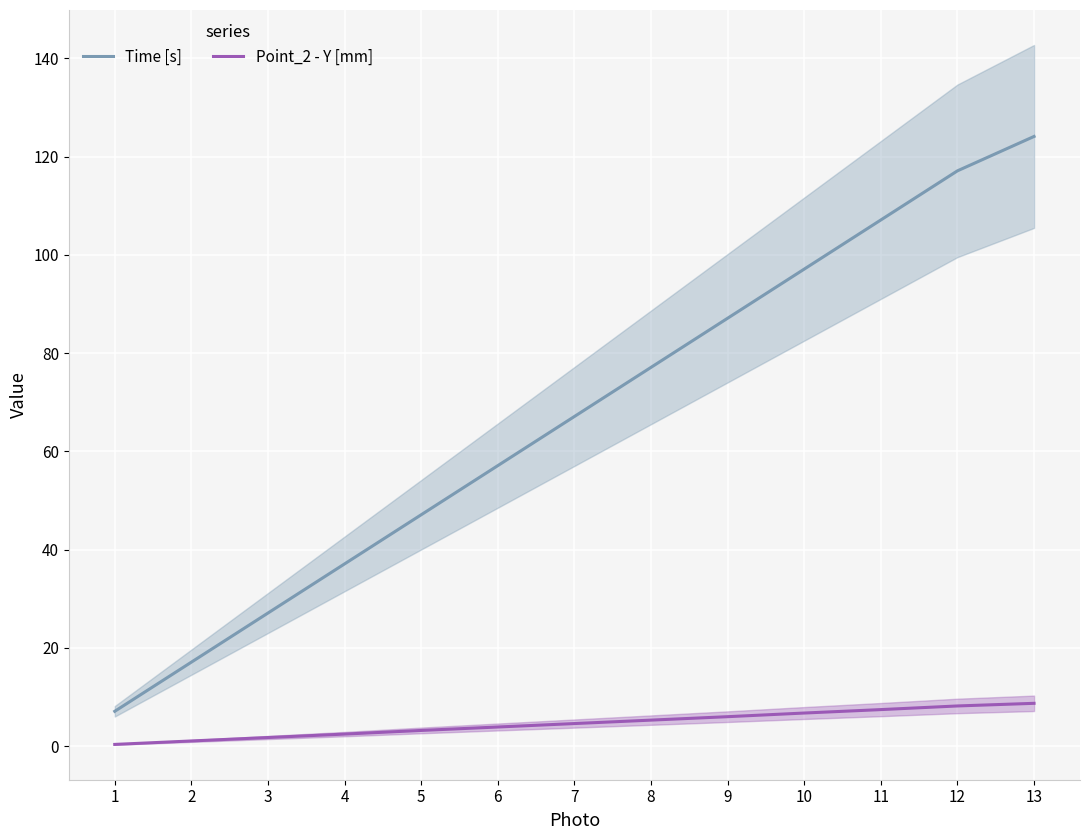

The Time [s] series shows 67.1 at 7. True or false?

True